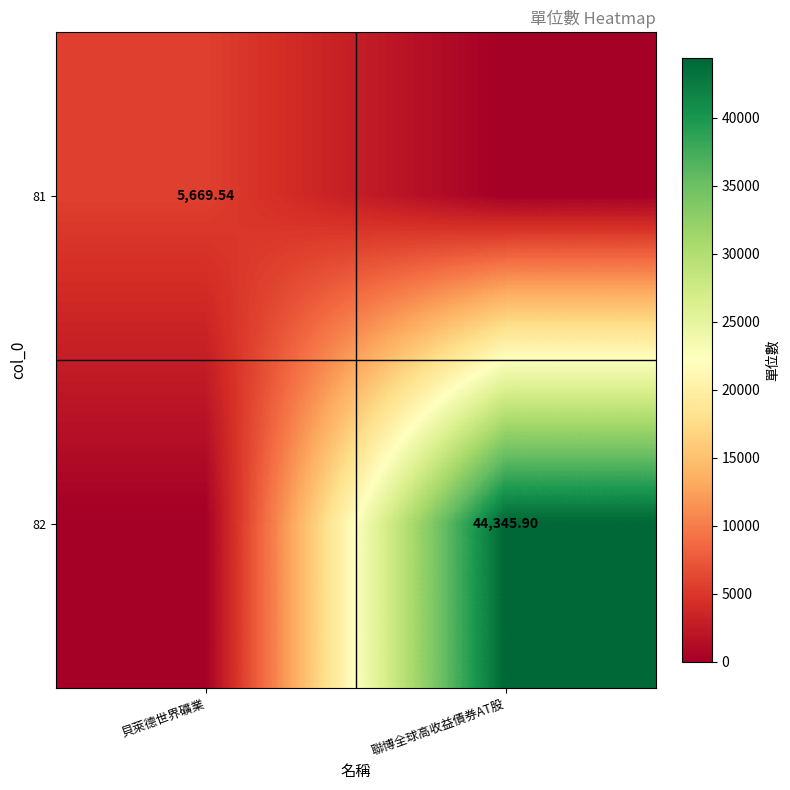

Rank the series by their maximum value, from highest to lowest.

82, 81